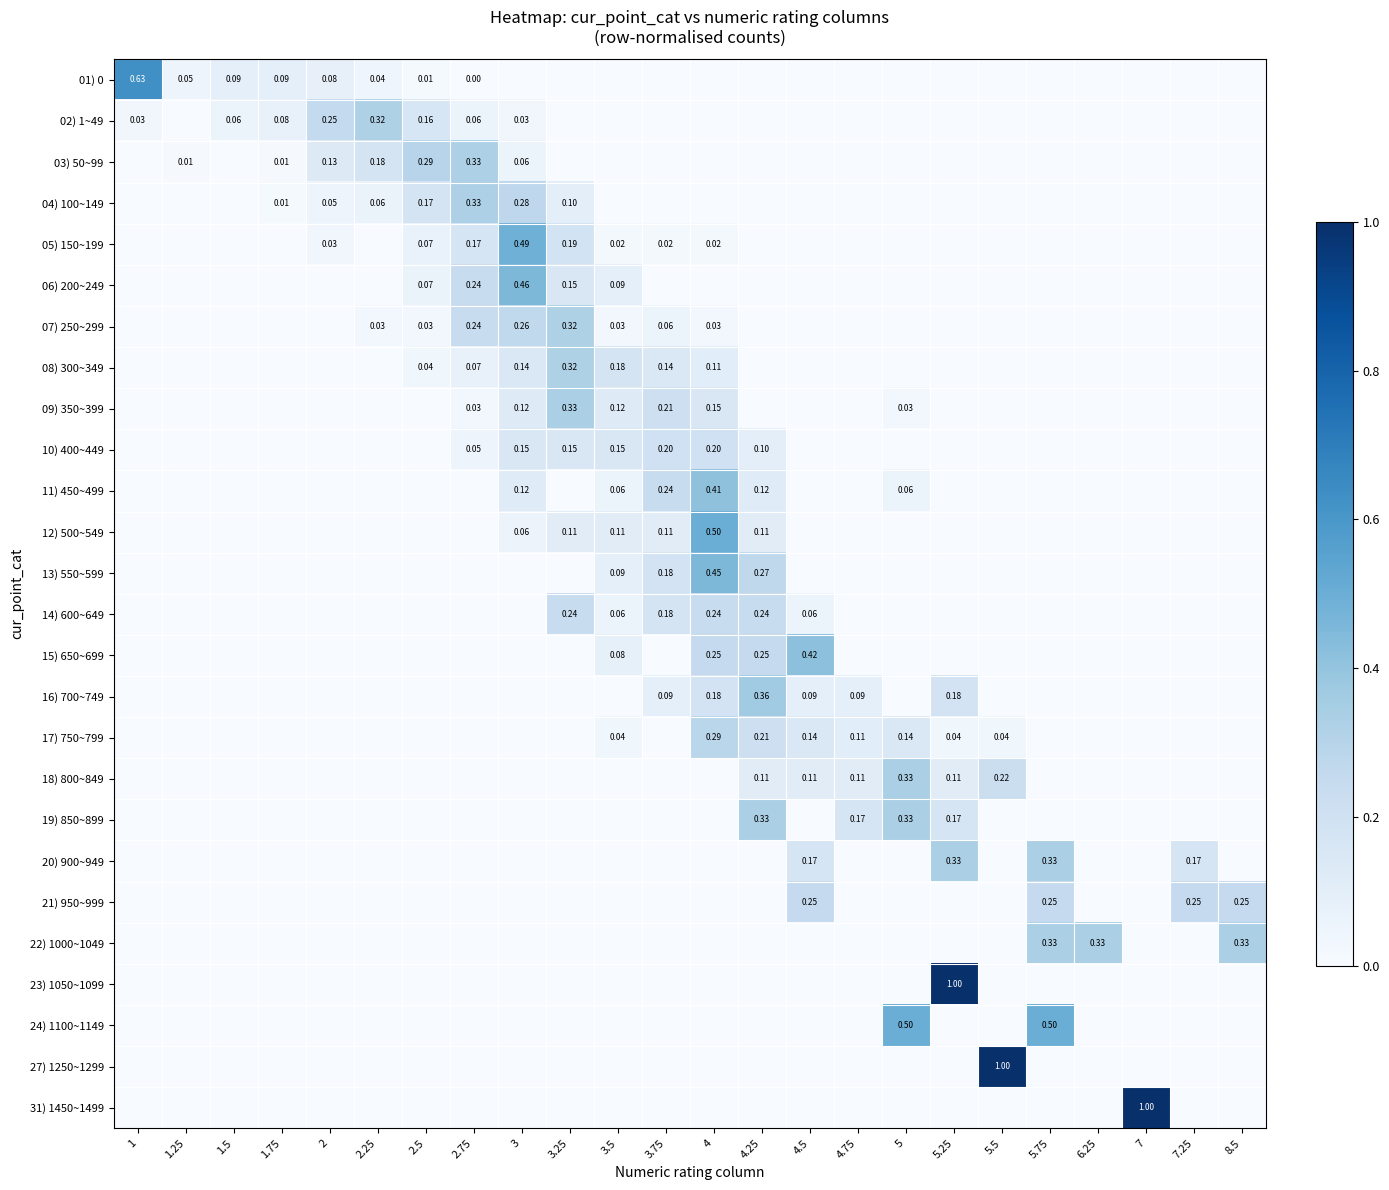

The value of 22) 1000~1049 at 3.25 is 0.0. True or false?

True